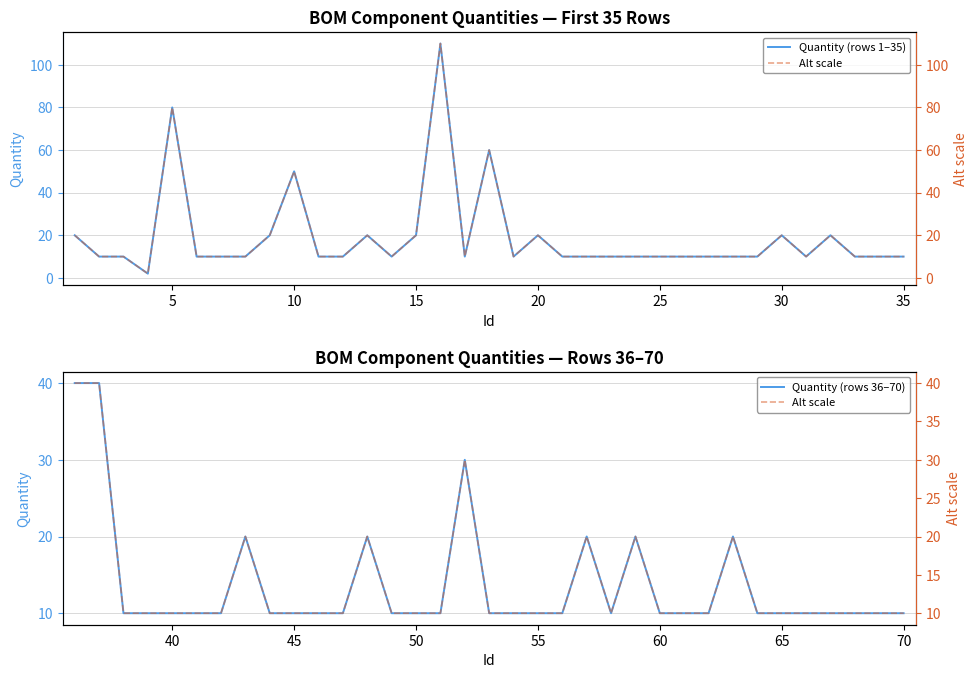

What is the maximum value for Quantity (rows 36–70)?

40